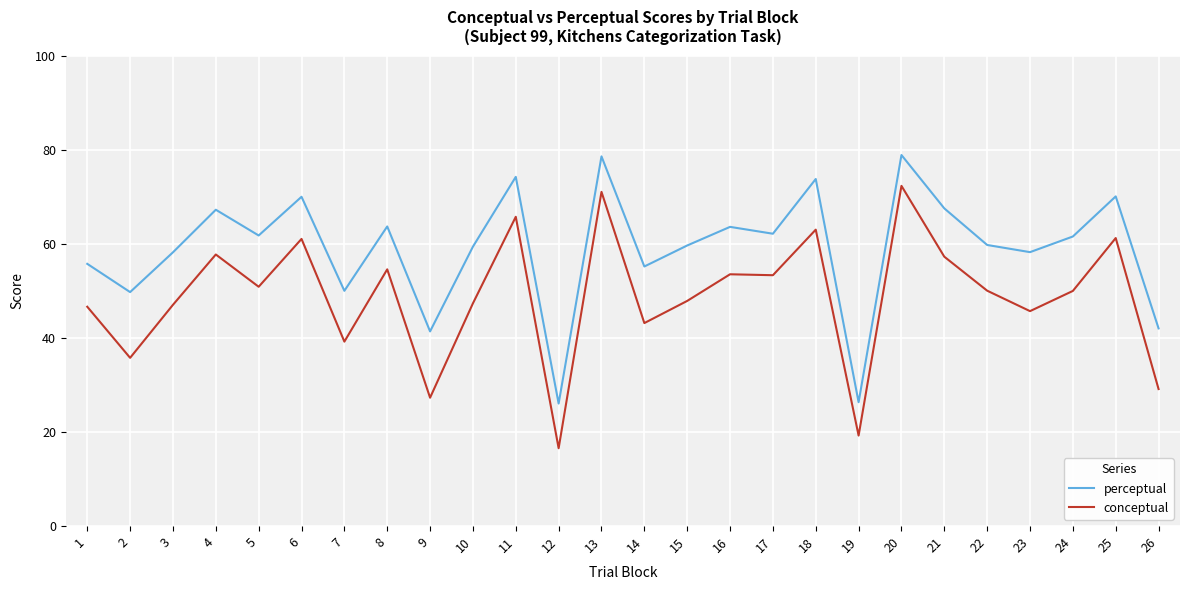

What is the sum of all perceptual values?

1534.5